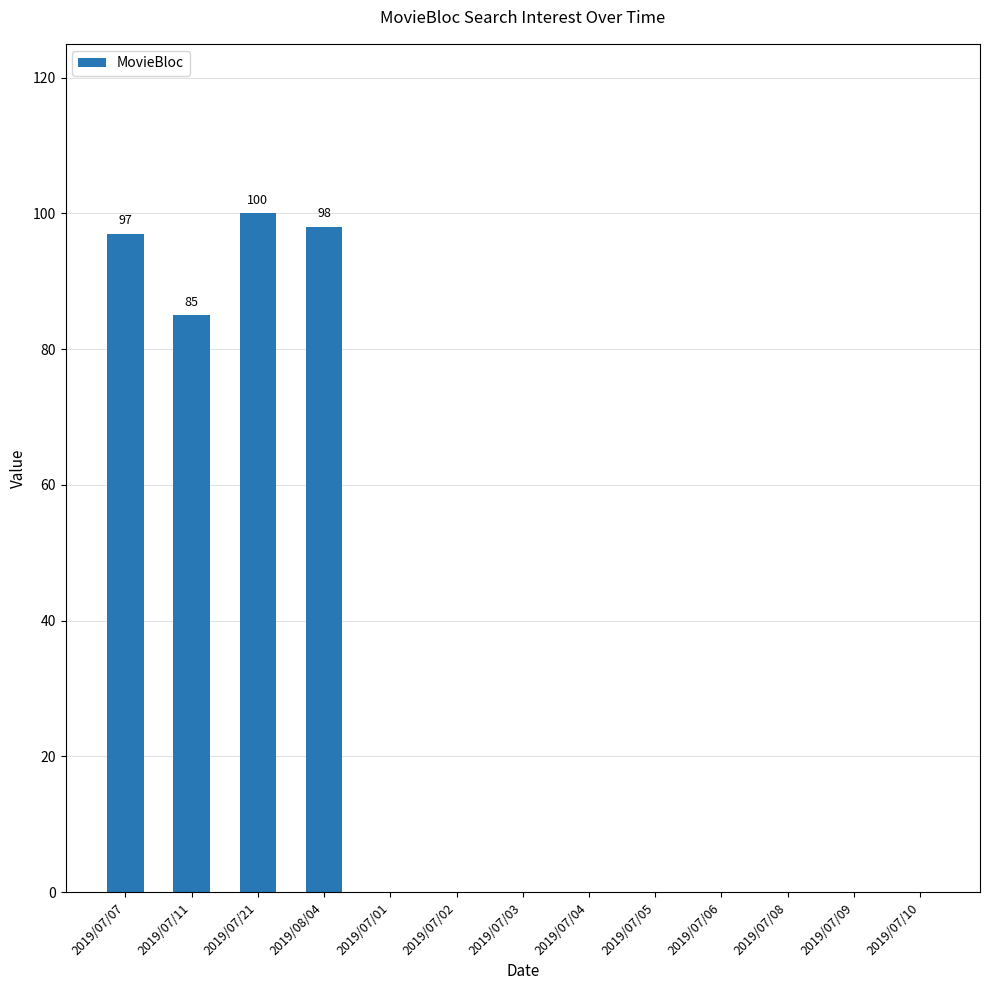

At which label is the value closest to 50?

2019/07/11